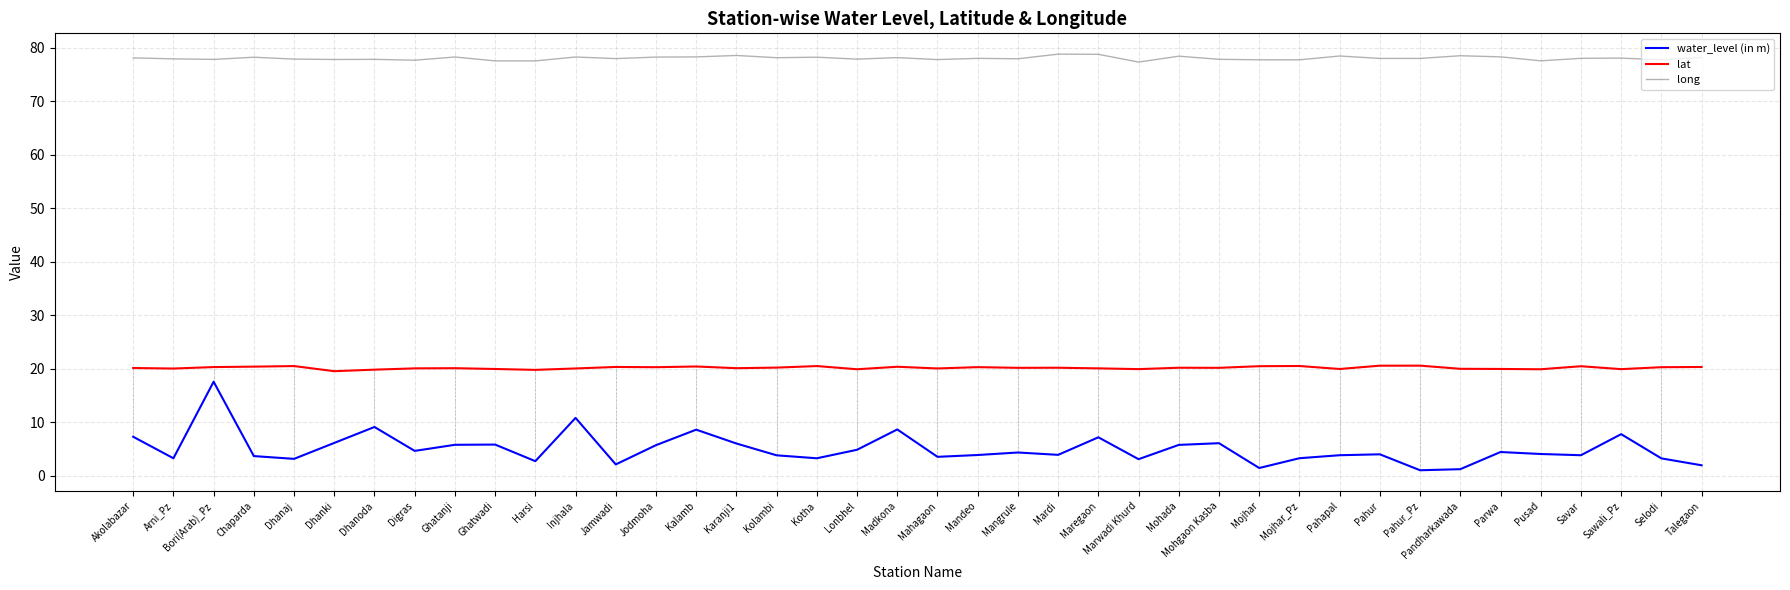

Is it true that lat equals 20.2 at Kolambi?

True